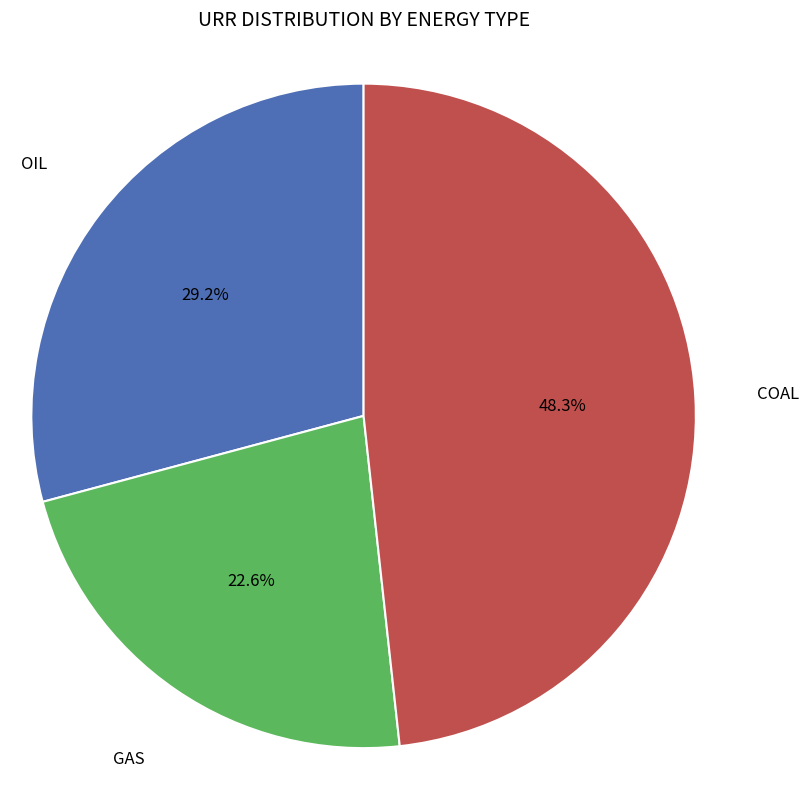

Does any single category account for the majority?

No